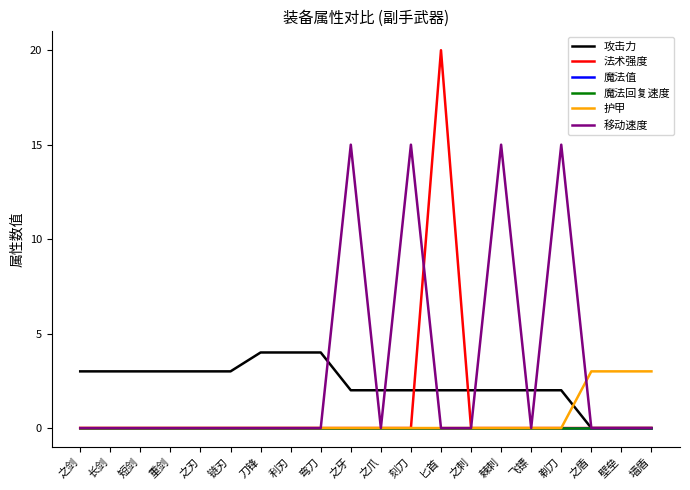

Does the chart have visible grid lines?

No